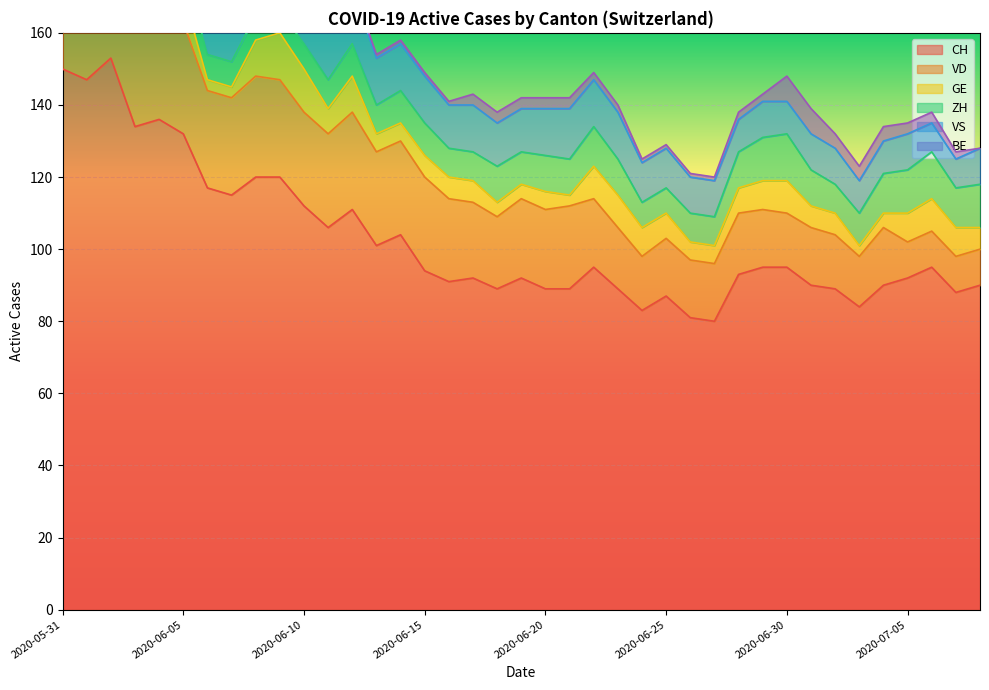

What position from the right is 2020-06-18?

21